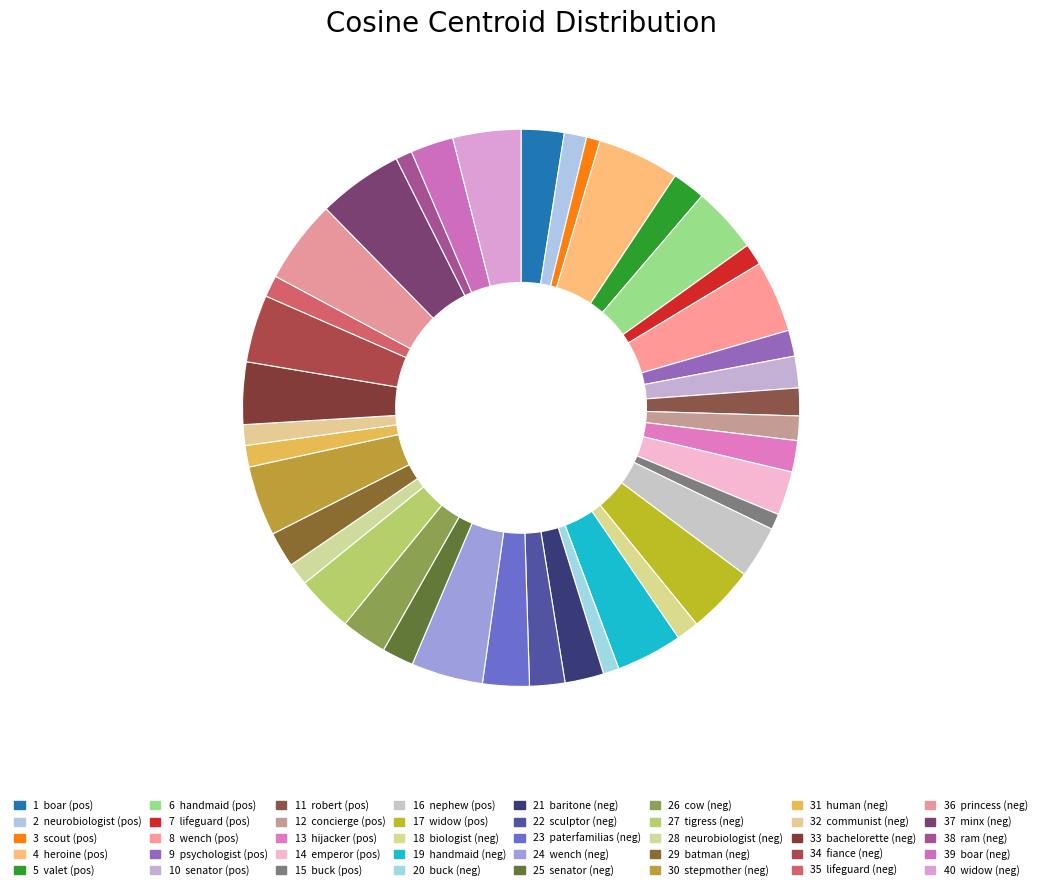

How many segments does this pie chart have?

40